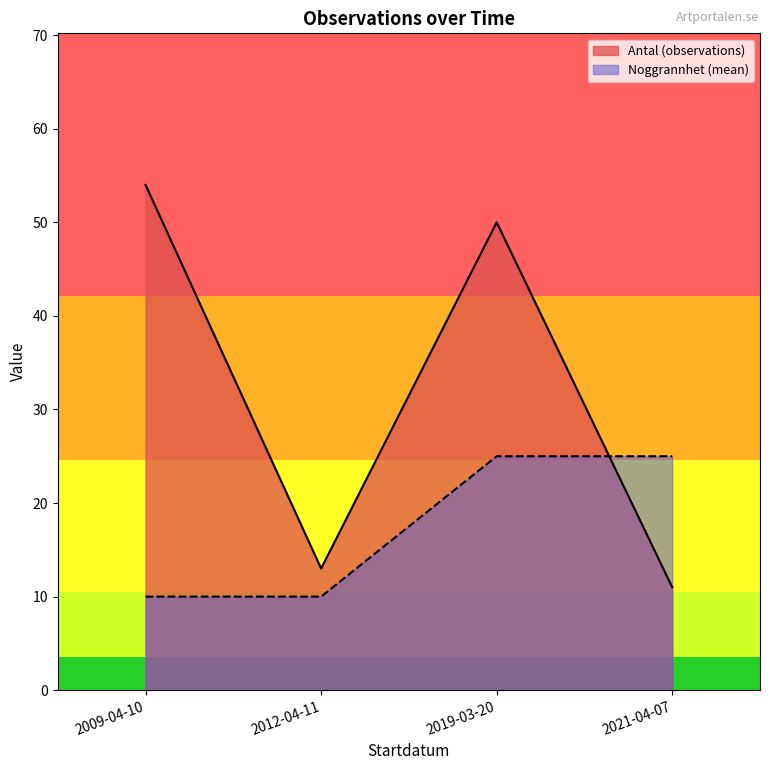

What is the difference between the maximum and minimum values in the Noggrannhet series?

15